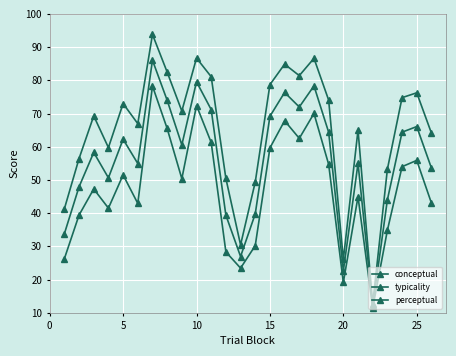

How many distinct data groups are displayed?

3